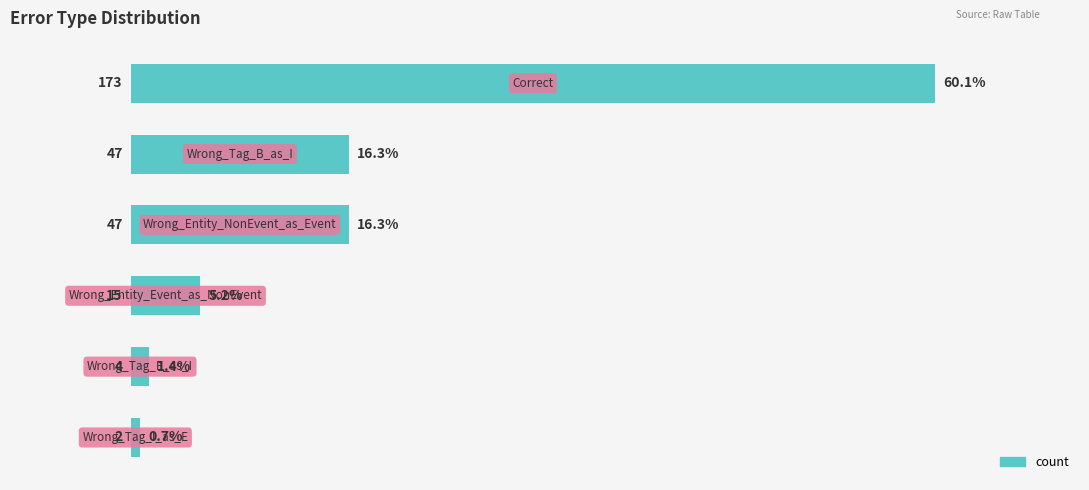

What is the greatest value displayed?

173